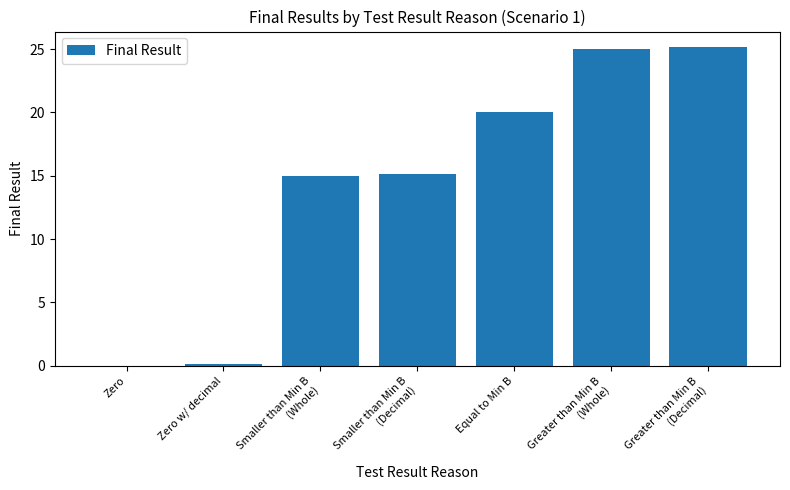

True or false: the data shows 10.9 at Equal to Min B.

False